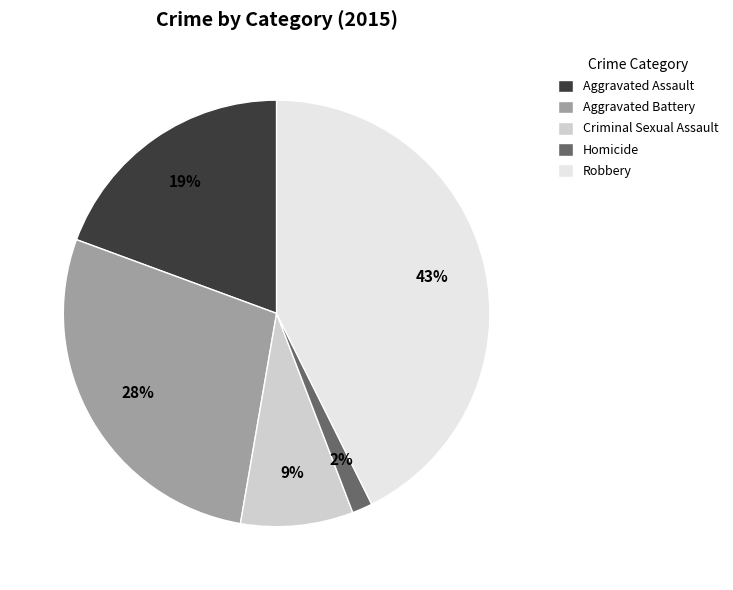

What is the smallest slice in the pie chart?

Homicide